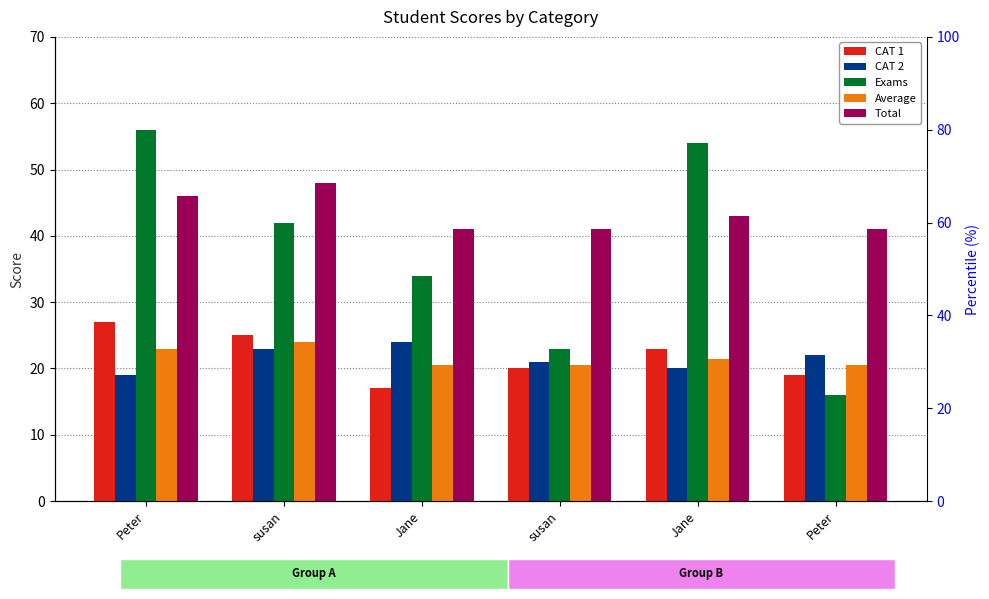

Which series has the widest spread of values?

Exams